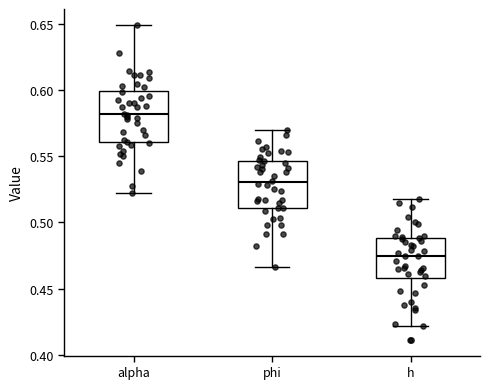

Reading left to right, transcribe this box plot: for each box, give where its median line is, the range the box spans, and where its two whiskers end, as read against the y-axis. The values are not printed on the chart, so give them approximately, as read against the axis.

alpha: median 0.580, box 0.560 to 0.600, whiskers 0.520 to 0.650
phi: median 0.530, box 0.510 to 0.545, whiskers 0.465 to 0.570
h: median 0.475, box 0.460 to 0.490, whiskers 0.420 to 0.520